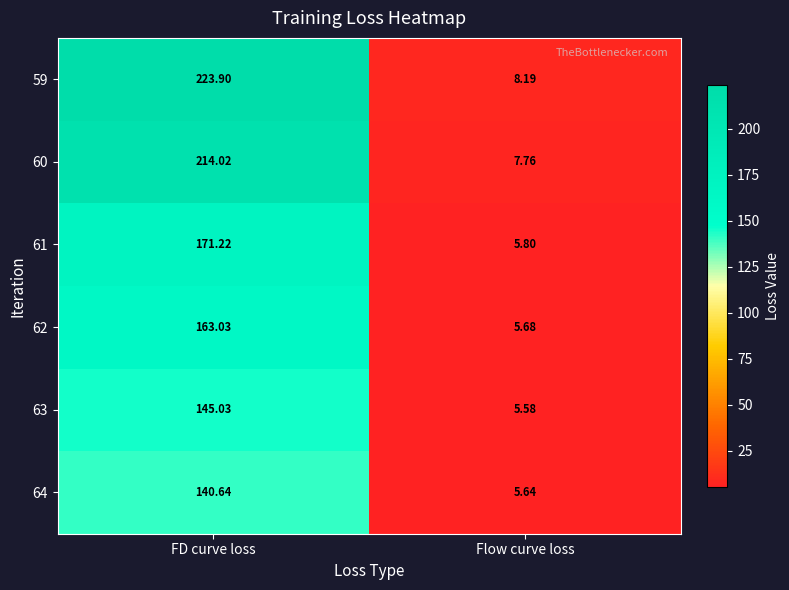

Where is 61 nearest to the value 88?

Flow curve loss